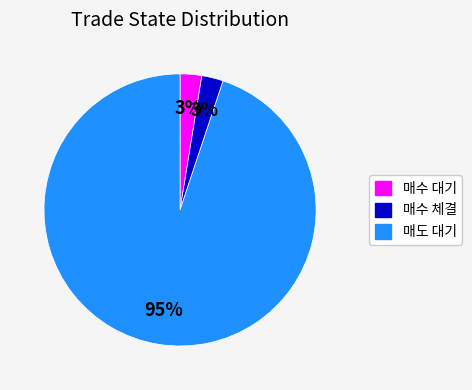

To the nearest percent, what is the average slice percentage?

33%